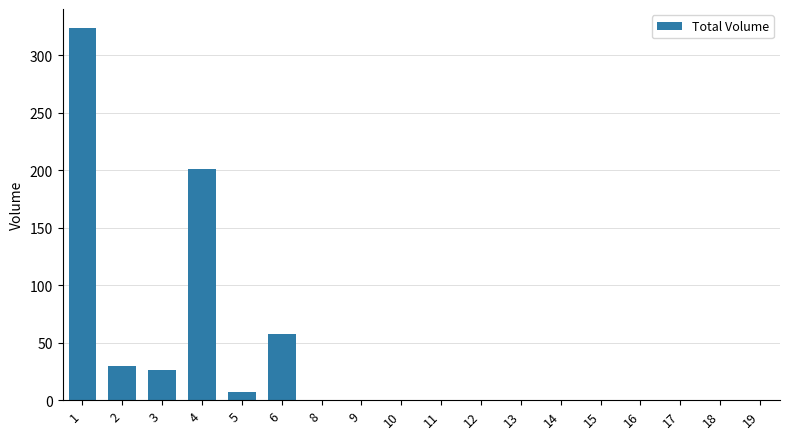

Which has a higher value, 5 or 13?

5